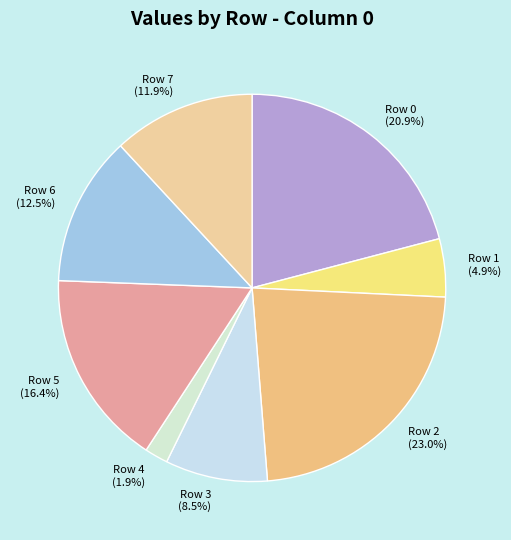

To the nearest percent, what is the difference between the largest and smallest slice percentages?

21%